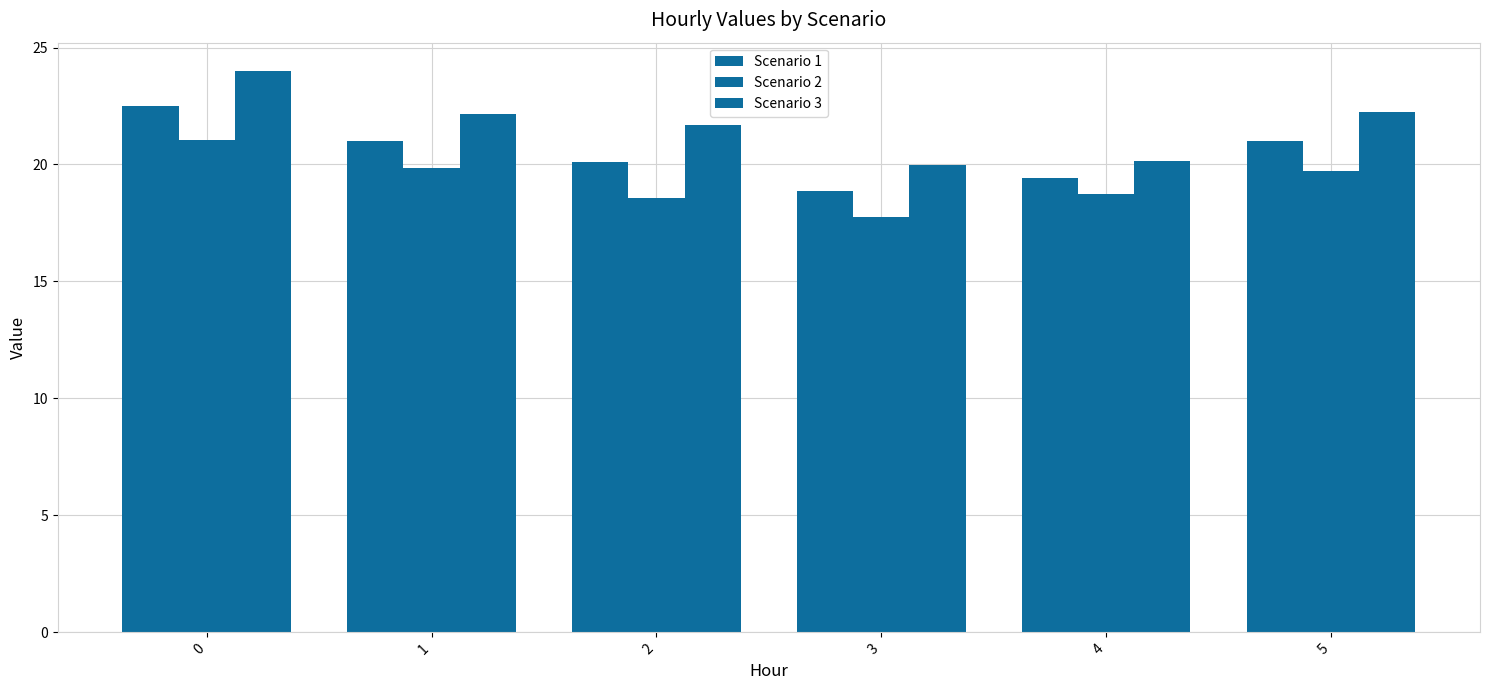

What is the difference between the maximum and minimum values in the Scenario 1 series?

3.7